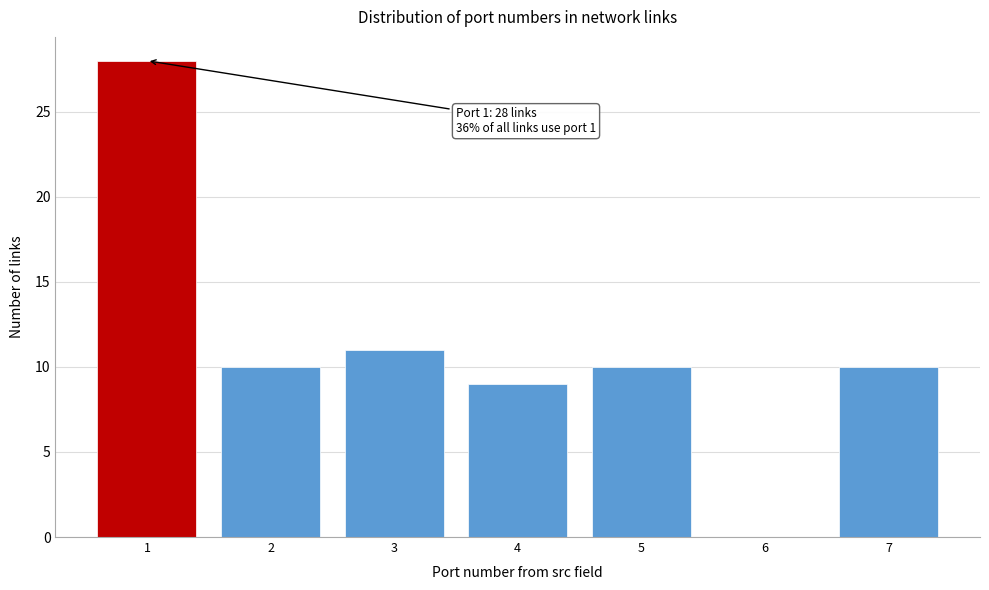

Reading left to right, what are all the values shown in this chart?

1=28	2=10	3=11	4=9	5=10	6=0	7=10